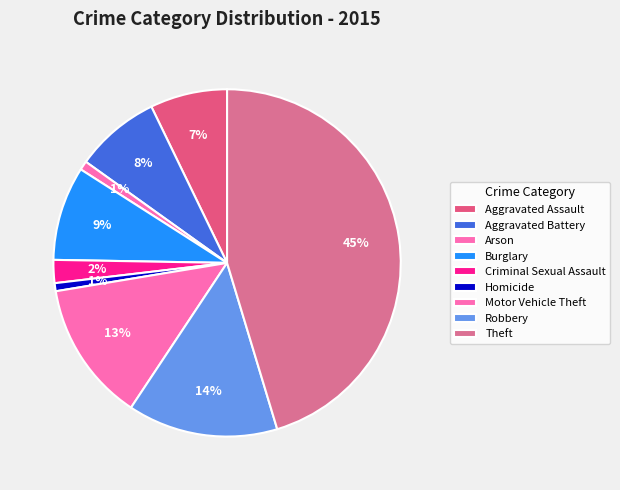

Count the number of slices in the pie.

9